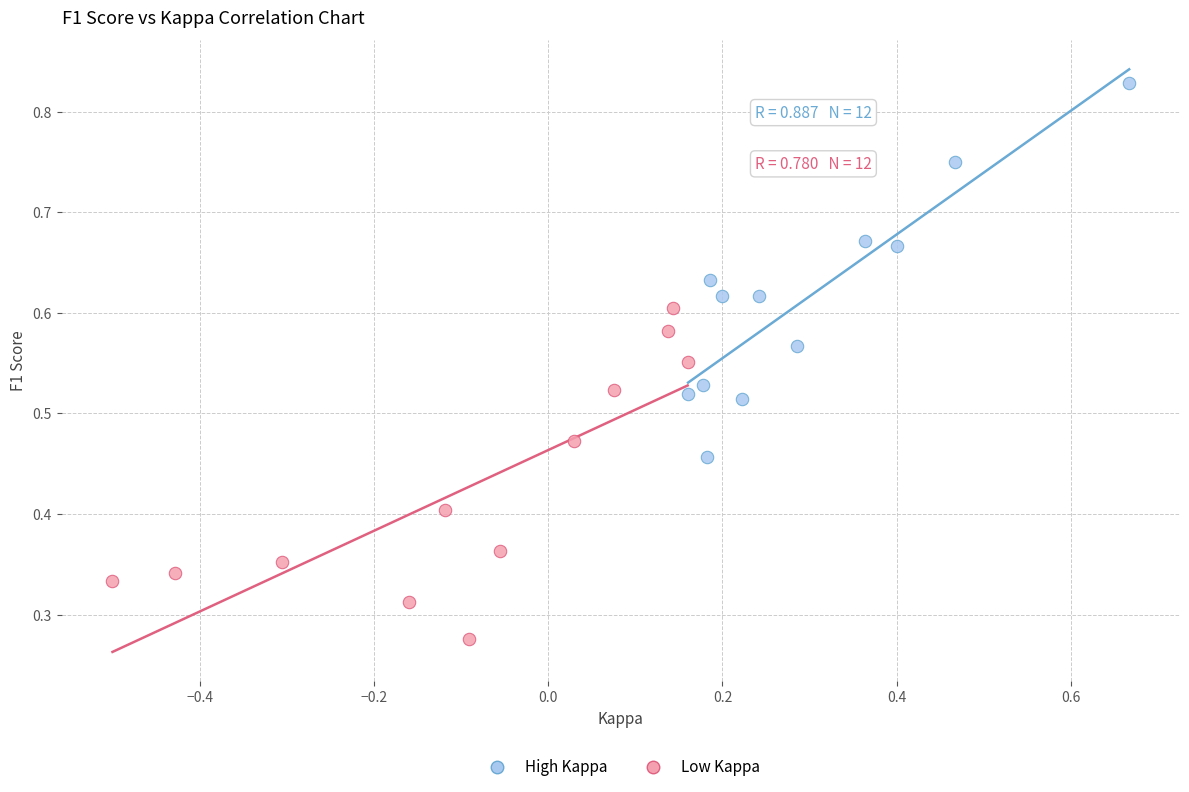

Which series contains the highest Y value?

High Kappa